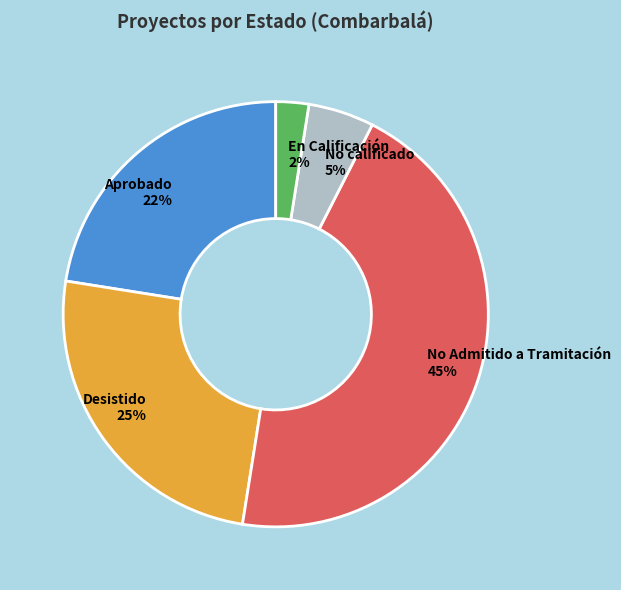

How many segments does this pie chart have?

5